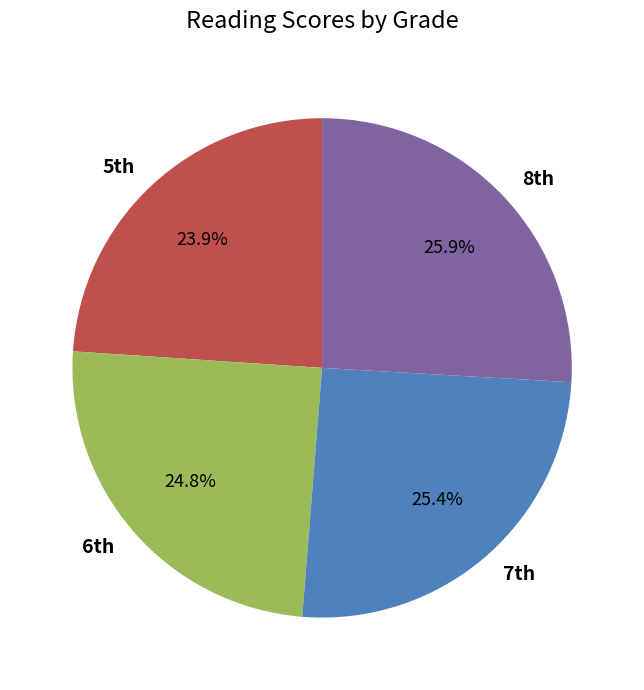

How many segments does this pie chart have?

4